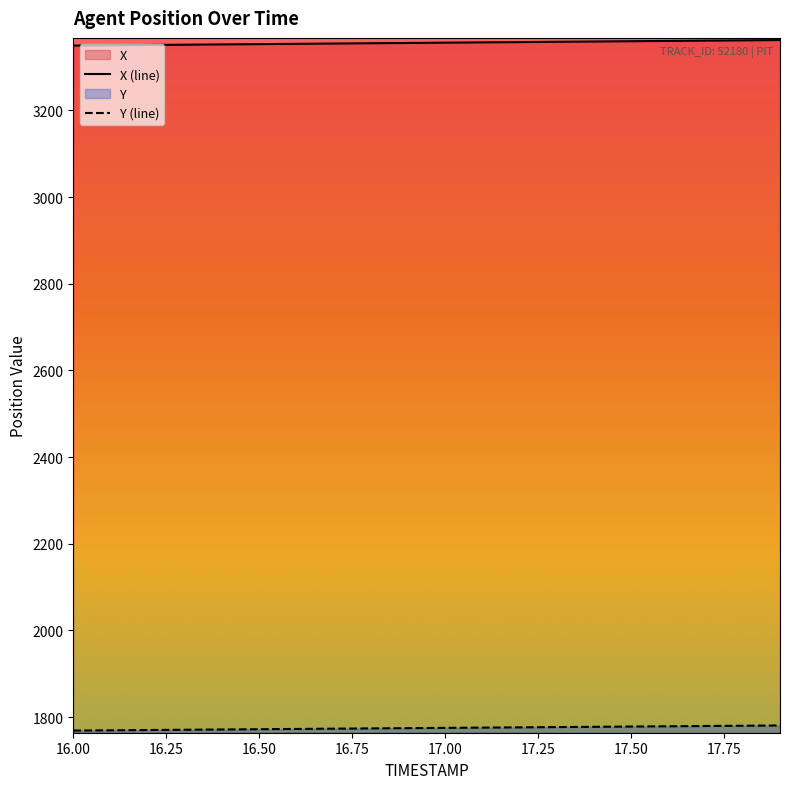

True or false: Y has more than 1 points higher than both neighbors.

False